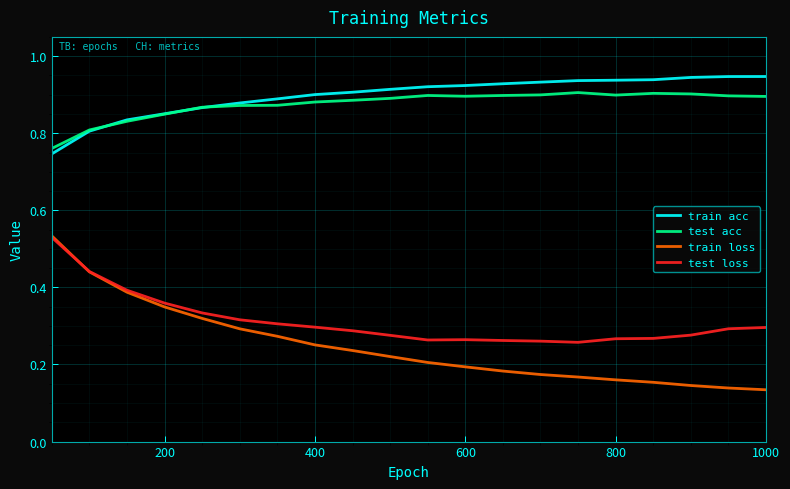

True or false: test acc and test loss cross at least once.

False